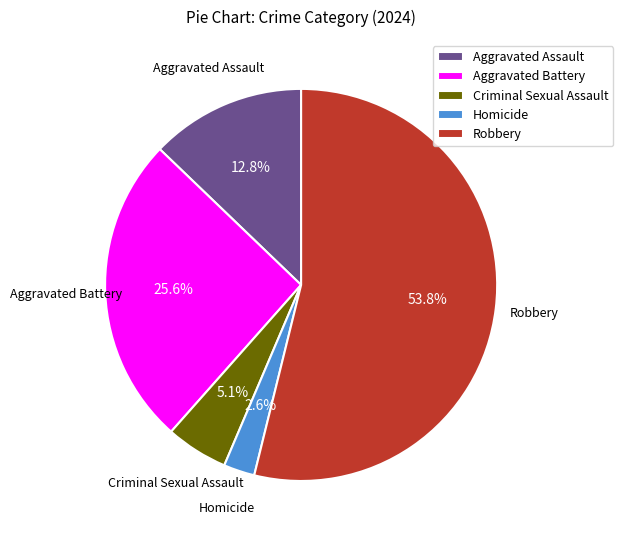

Do Homicide and Criminal Sexual Assault together represent more than half of the pie?

No